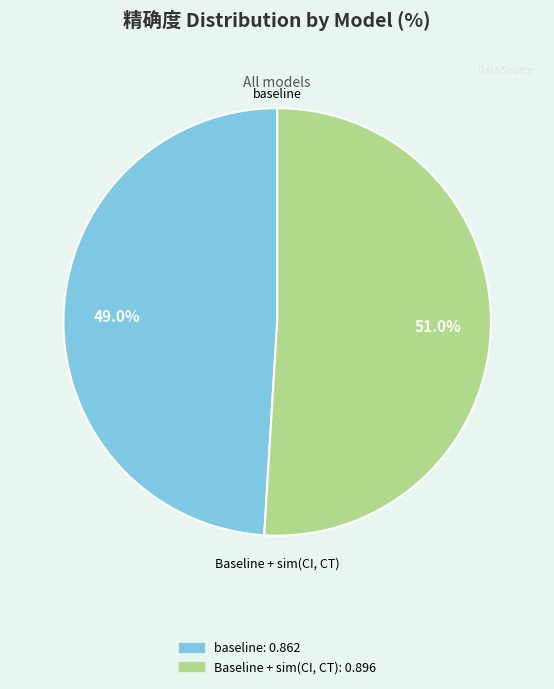

To the nearest percent, what is the average slice percentage?

50%